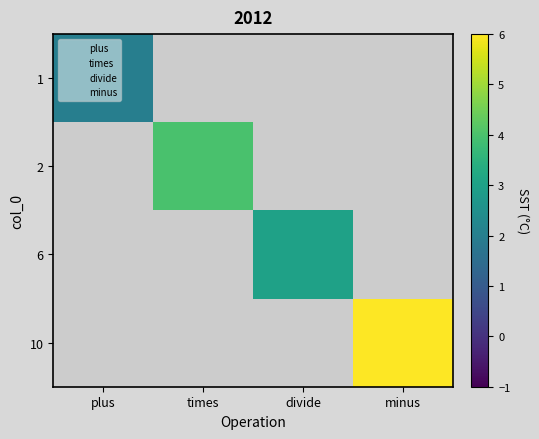

At times, list the series in order from largest to smallest.

1, 2, 6, 10